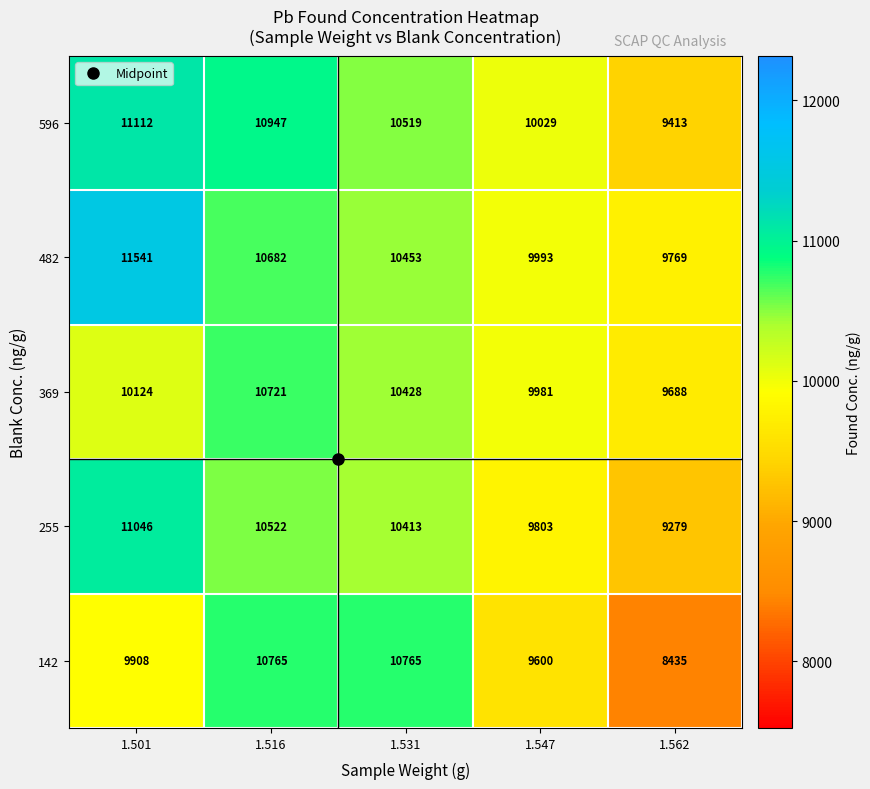

What value does the 255 series have at 1.501?

11046